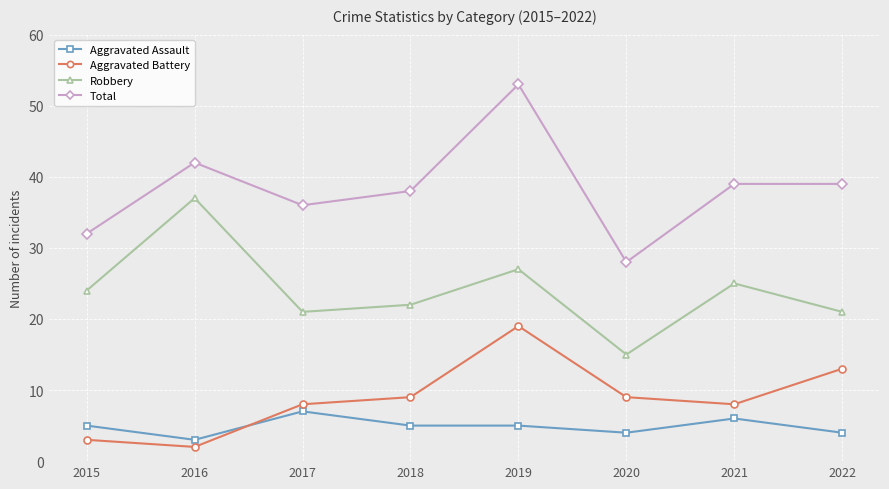

What is the total value across all series at 2018?

74